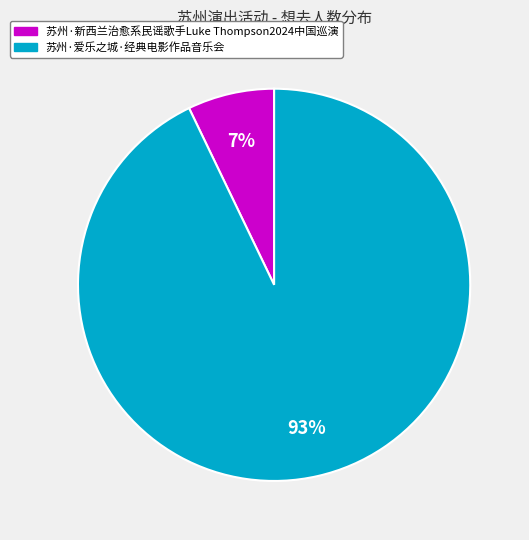

How many slices are in this pie chart?

2